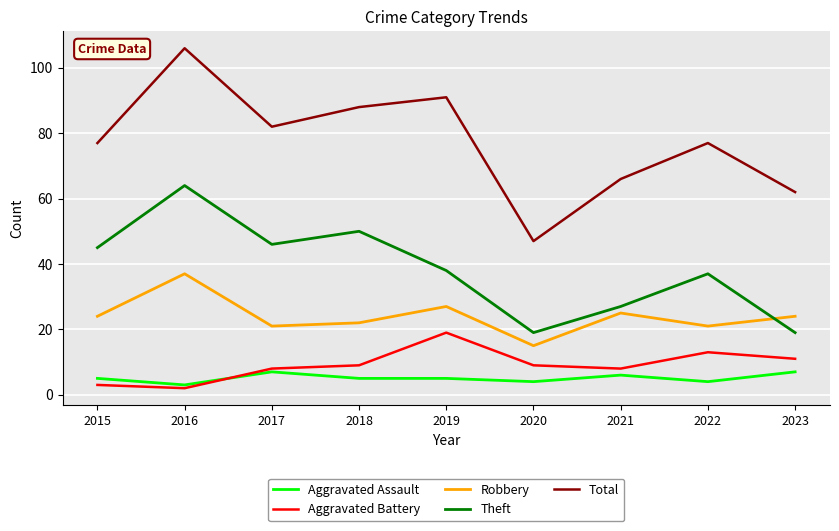

Rank the series at 2020 from highest to lowest value.

Total, Theft, Robbery, Aggravated Battery, Aggravated Assault